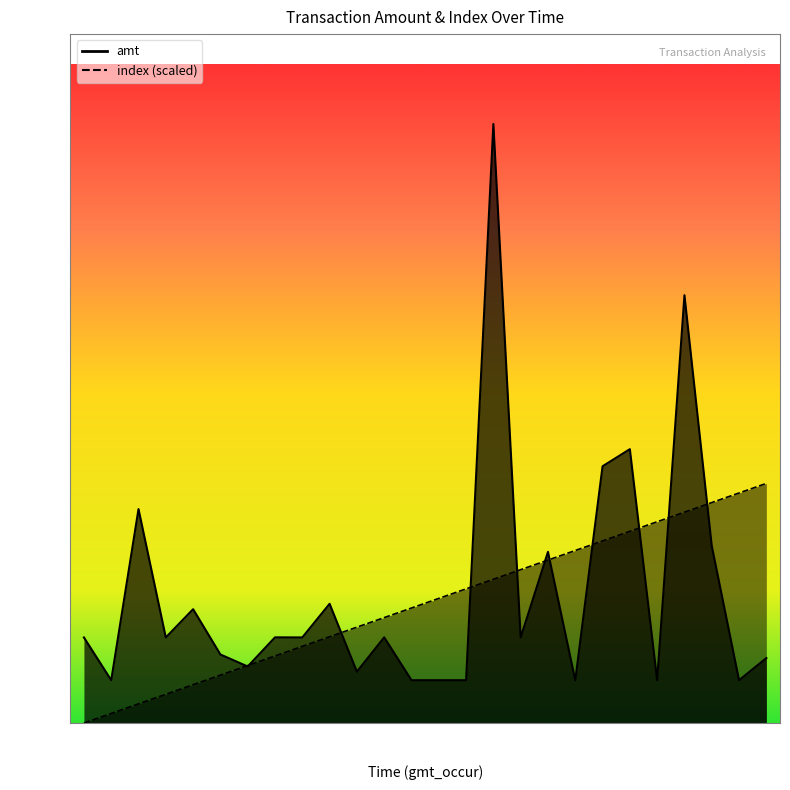

Rank the series by their maximum value, from lowest to highest.

index, amt